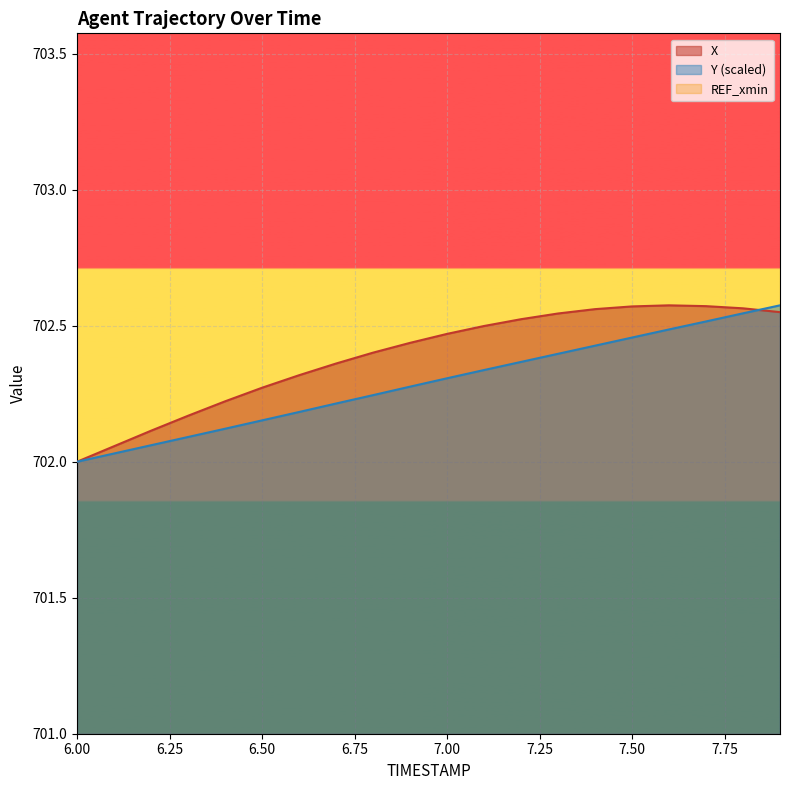

Which category has the lowest value in the X series?

6.00